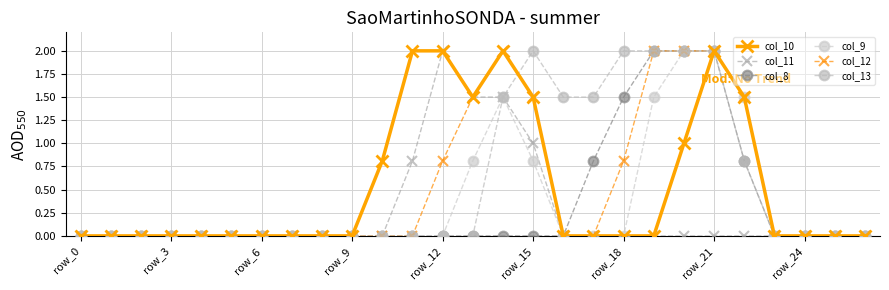

Reading left to right, what are all the values shown in this chart?

col_10: 0.0	0.0	0.0	0.0	0.0	0.0	0.0	0.0	0.0	0.0	0.8	2.0	2.0	1.5	2.0	1.5	0.0	0.0	0.0	0.0	1.0	2.0	1.5	0.0	0.0	0.0	0.0
col_11: 0.0	0.0	0.0	0.0	0.0	0.0	0.0	0.0	0.0	0.0	0.0	0.8	2.0	1.5	1.5	1.0	0.0	0.0	0.0	0.0	0.0	0.0	0.0	0.0	0.0	0.0	0.0
col_8: 0.0	0.0	0.0	0.0	0.0	0.0	0.0	0.0	0.0	0.0	0.0	0.0	0.0	0.0	0.0	0.0	0.0	0.8	1.5	2.0	2.0	2.0	0.8	0.0	0.0	0.0	0.0
col_9: 0.0	0.0	0.0	0.0	0.0	0.0	0.0	0.0	0.0	0.0	0.0	0.0	0.0	0.8	1.5	0.8	0.0	0.0	0.0	1.5	2.0	2.0	1.5	0.0	0.0	0.0	0.0
col_12: 0.0	0.0	0.0	0.0	0.0	0.0	0.0	0.0	0.0	0.0	0.0	0.0	0.8	1.5	2.0	1.5	0.0	0.0	0.8	2.0	2.0	2.0	1.5	0.0	0.0	0.0	0.0
col_13: 0.0	0.0	0.0	0.0	0.0	0.0	0.0	0.0	0.0	0.0	0.0	0.0	0.0	0.0	1.5	2.0	1.5	1.5	2.0	2.0	2.0	2.0	0.8	0.0	0.0	0.0	0.0